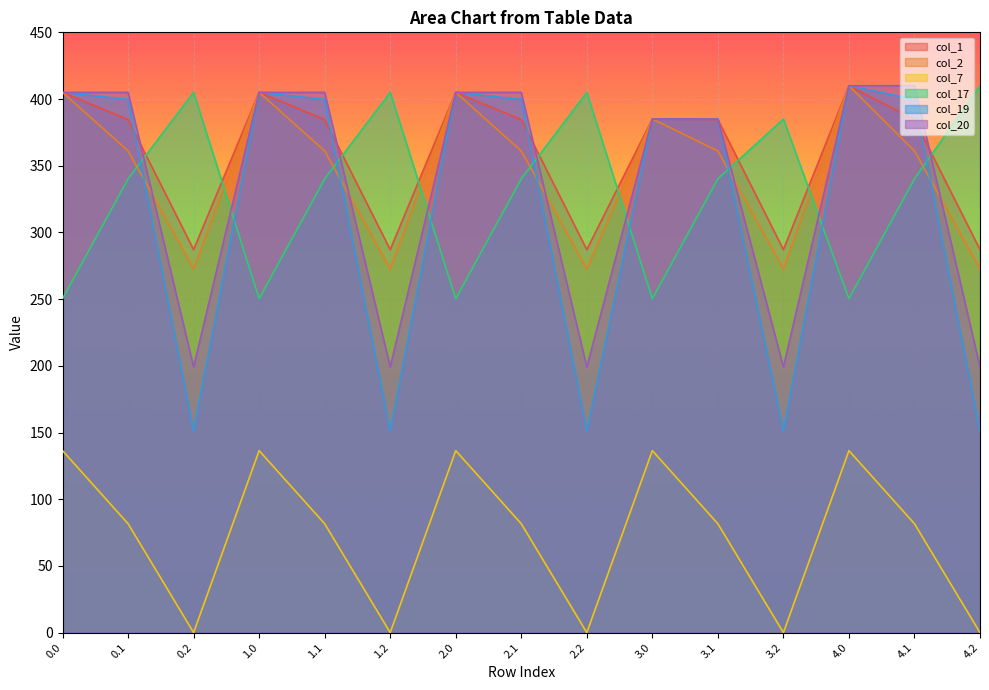

What is the difference between the maximum and second lowest values in the col_17 series?

159.7